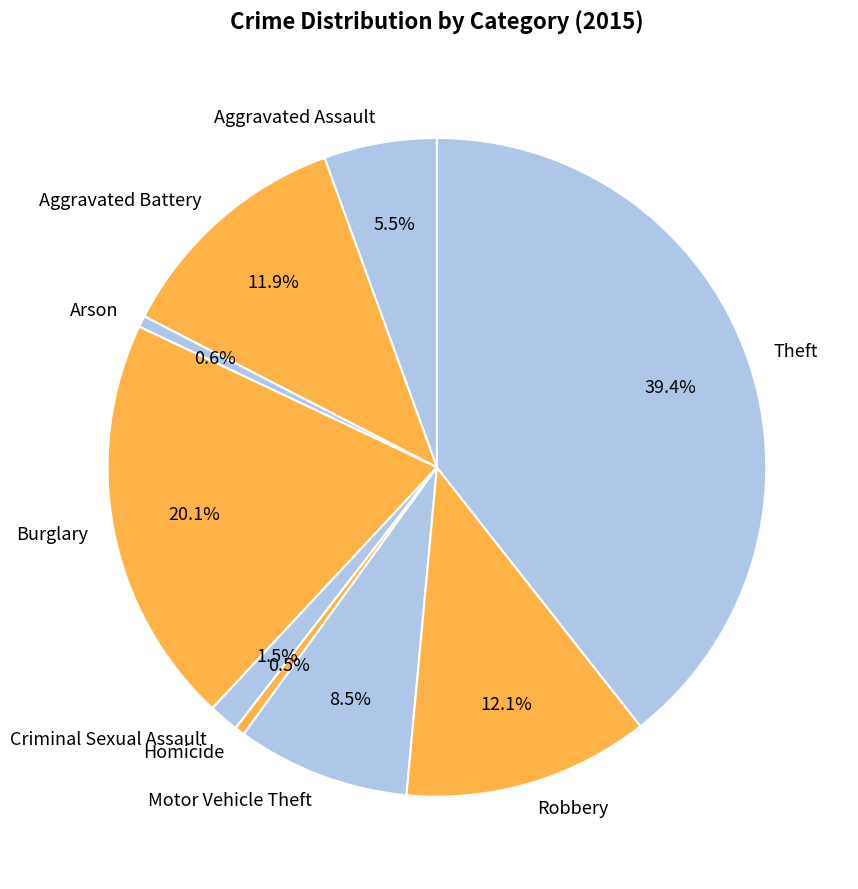

Is there any slice that represents more than half of the pie?

No